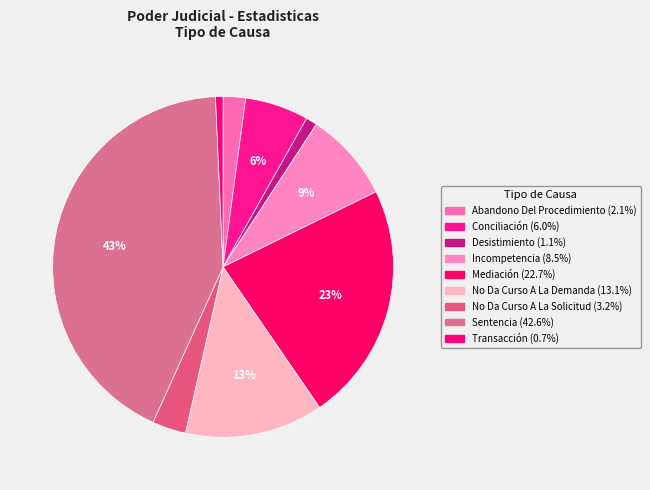

The Transacción slice represents 11% of the pie. True or false?

False